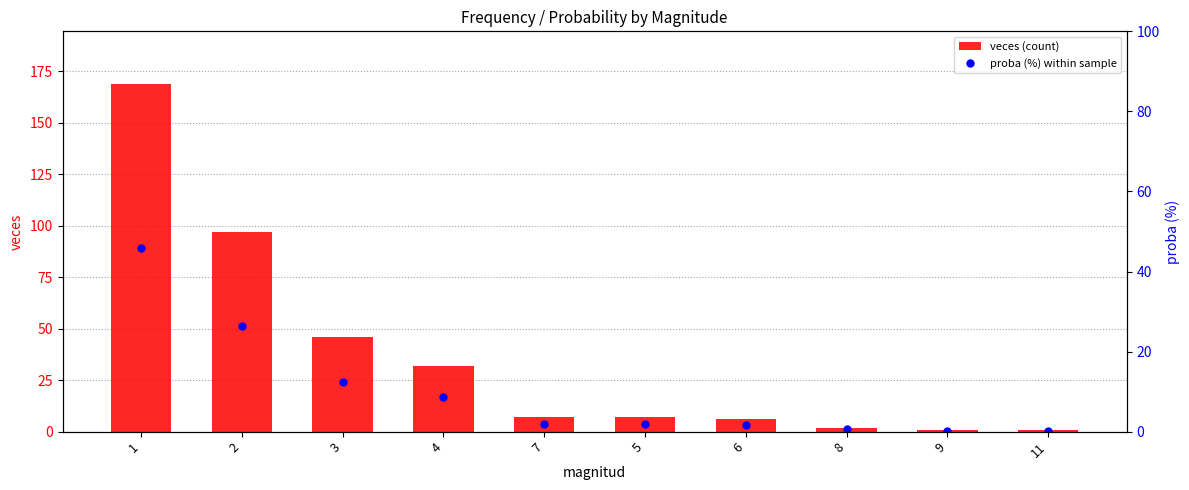

The veces (count) series shows 7 at 7. True or false?

True